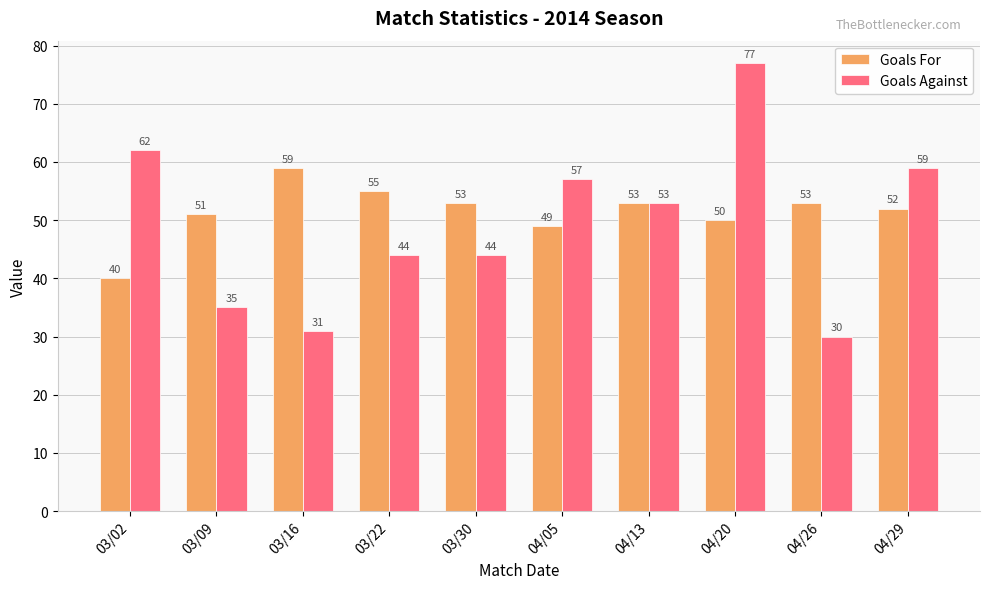

What is the difference between the highest and lowest values at 04/29?

7